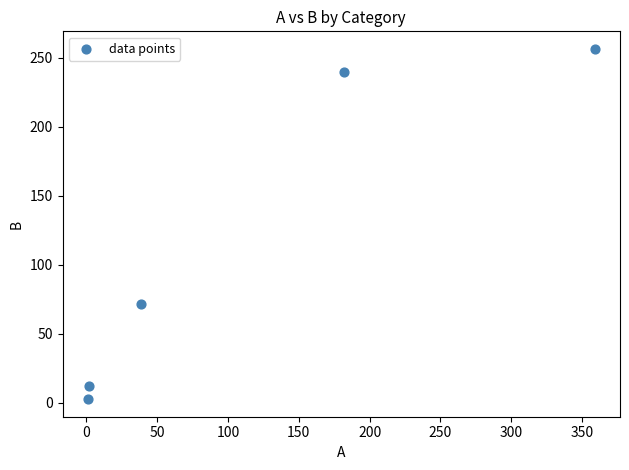

What Y value in the scatter plot is closest to 129?

71.8